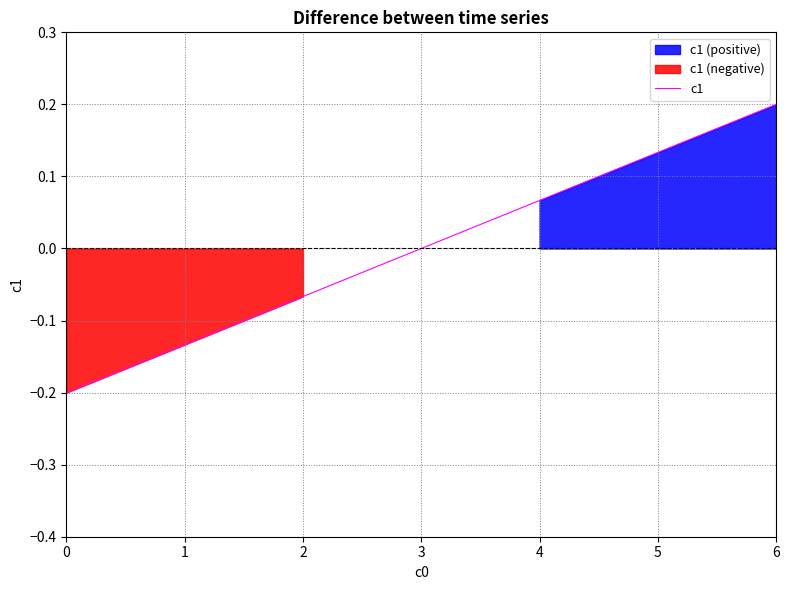

What is the difference between the maximum and minimum values?

0.4